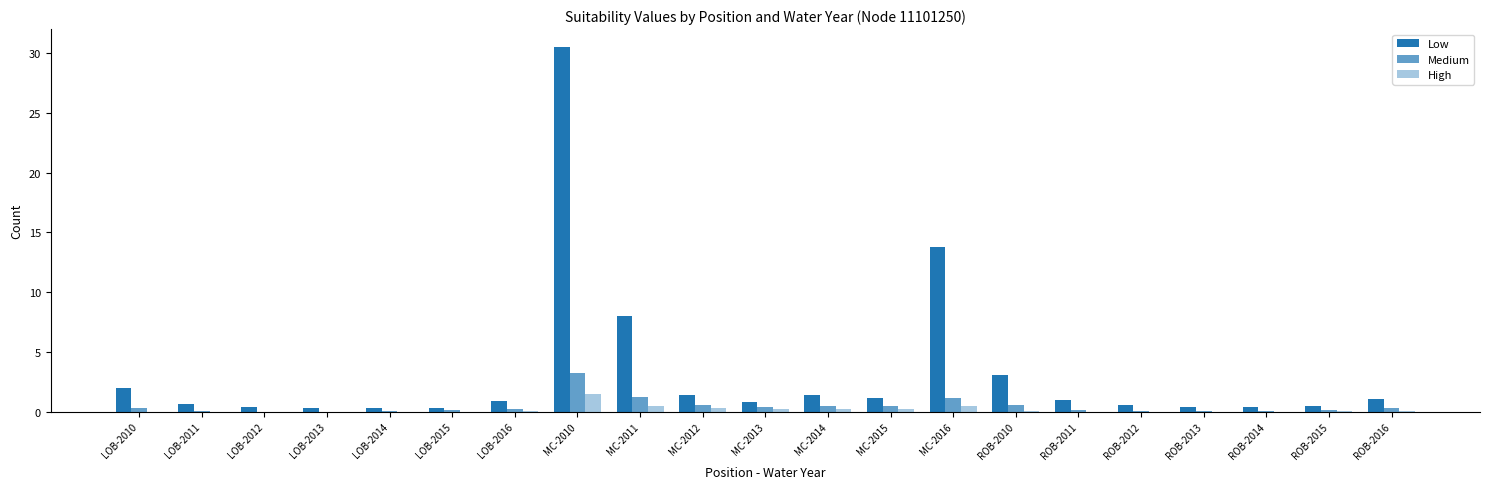

How many groups of bars are there?

21